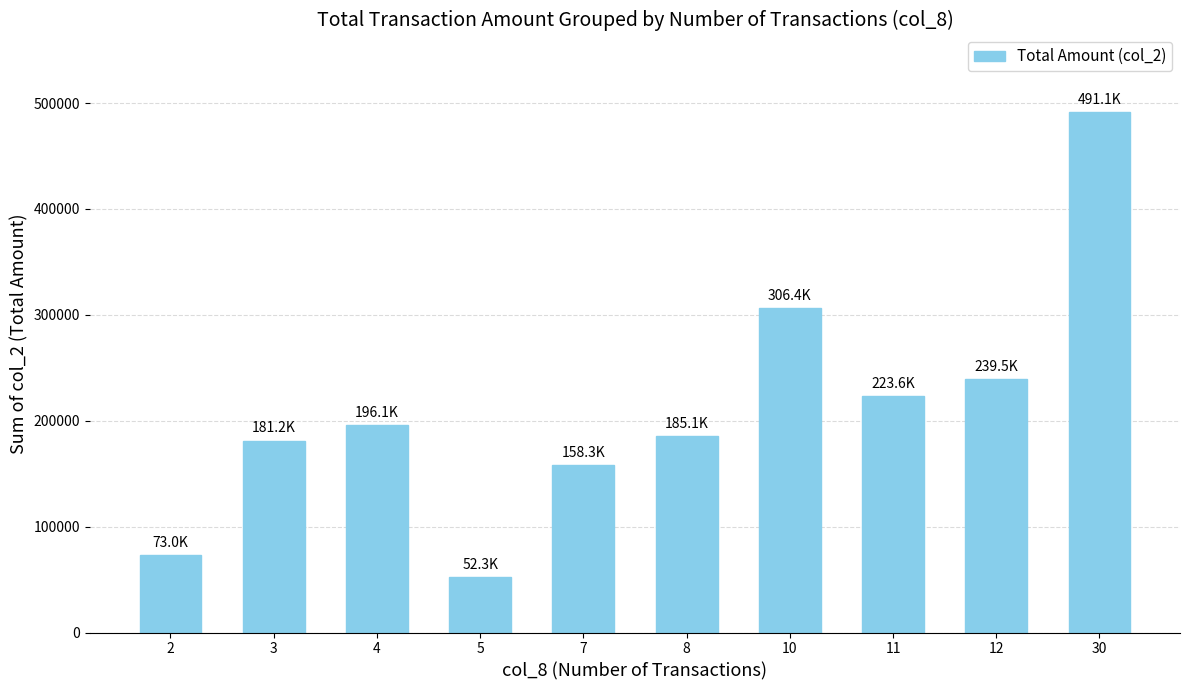

The chart shows a value of 356347 at 11. True or false?

False